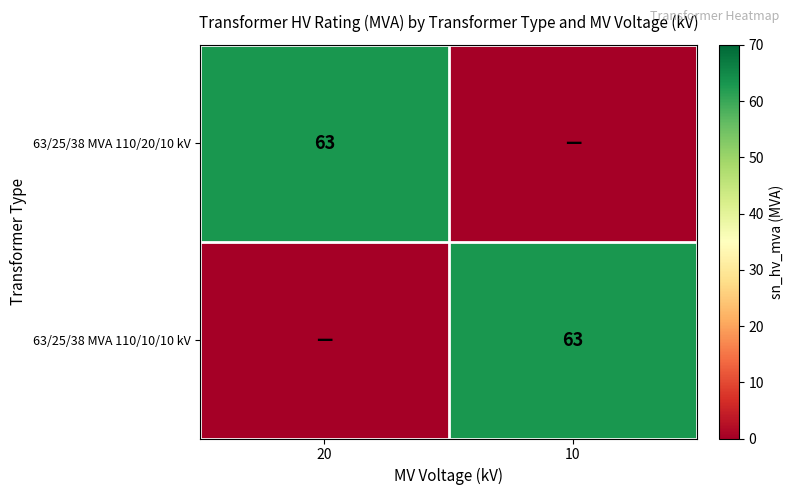

The value of 63/25/38 MVA 110/20/10 kV at 20 is 42. True or false?

False